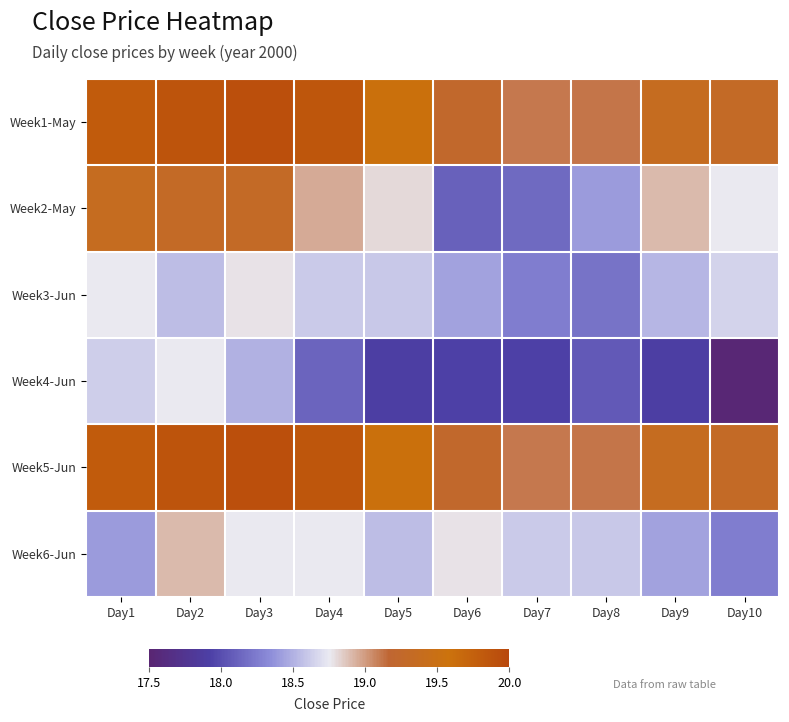

Reading left to right, transcribe all the data shown in this chart.

Week1-May: Day1=19.8	Day2=19.9	Day3=19.9	Day4=19.9	Day5=19.6	Day6=19.2	Day7=19.1	Day8=19.1	Day9=19.4	Day10=19.3
Week2-May: Day1=19.4	Day2=19.3	Day3=19.3	Day4=18.9	Day5=18.8	Day6=18.1	Day7=18.1	Day8=18.4	Day9=18.9	Day10=18.8
Week3-Jun: Day1=18.8	Day2=18.6	Day3=18.8	Day4=18.6	Day5=18.6	Day6=18.4	Day7=18.3	Day8=18.2	Day9=18.5	Day10=18.6
Week4-Jun: Day1=18.6	Day2=18.8	Day3=18.5	Day4=18.1	Day5=17.9	Day6=17.9	Day7=17.9	Day8=18.1	Day9=17.9	Day10=17.5
Week5-Jun: Day1=19.8	Day2=19.9	Day3=19.9	Day4=19.9	Day5=19.6	Day6=19.2	Day7=19.1	Day8=19.1	Day9=19.4	Day10=19.3
Week6-Jun: Day1=18.4	Day2=18.9	Day3=18.8	Day4=18.8	Day5=18.6	Day6=18.8	Day7=18.6	Day8=18.6	Day9=18.4	Day10=18.3